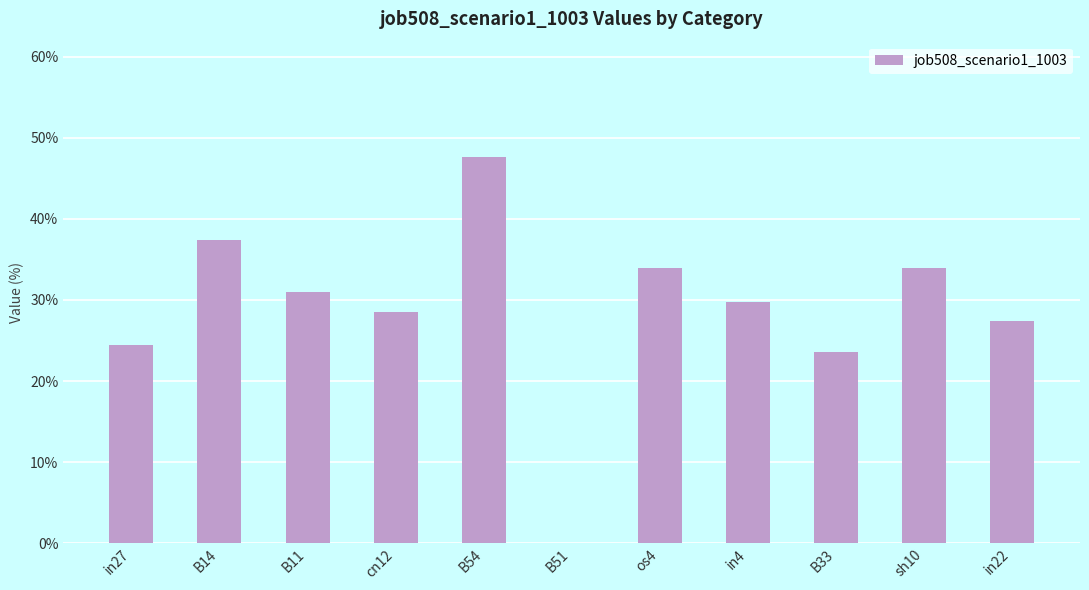

What is the difference between the second highest and second lowest values?

0.1